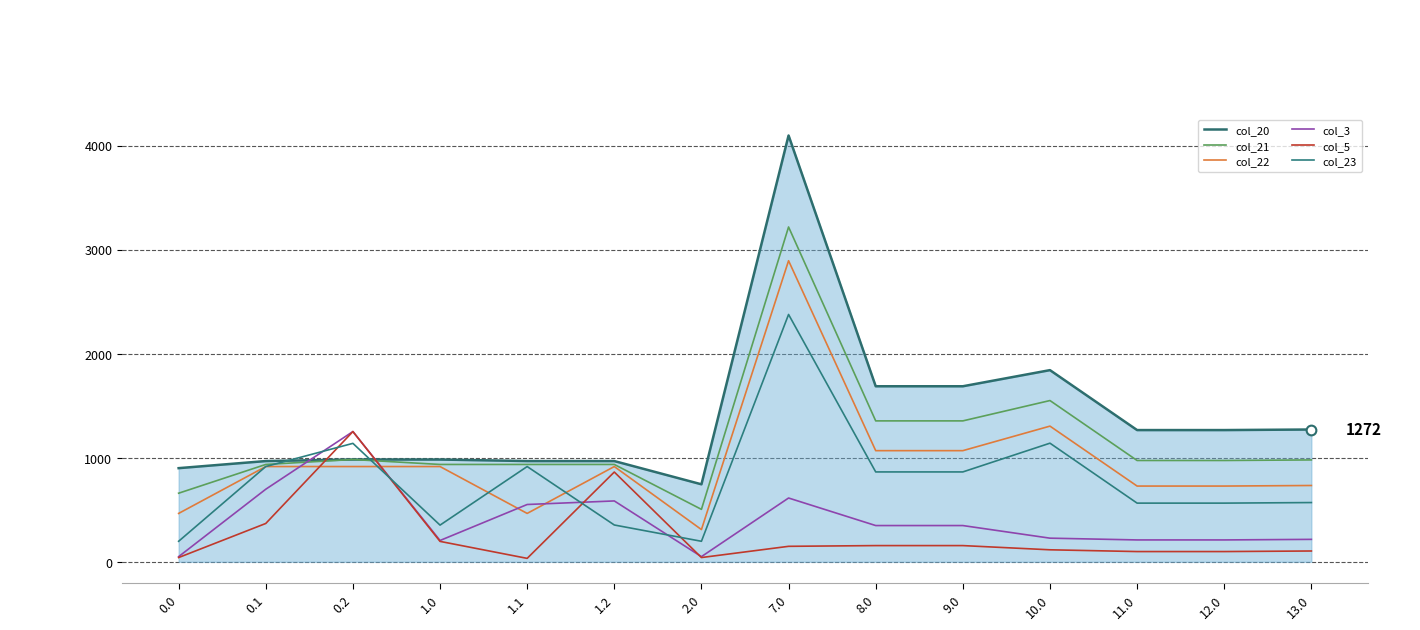

What position from the right is 11.0?

3